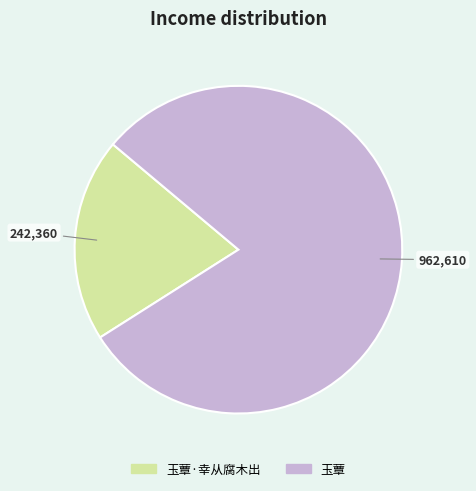

Which category accounts for the majority?

玉蕈